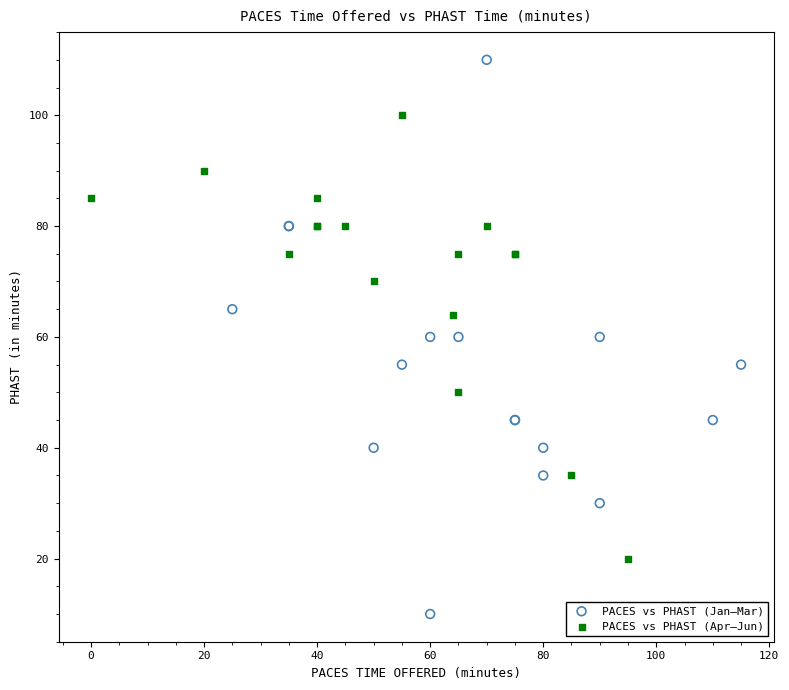

What are all the series names shown in the legend?

PACES vs PHAST (Jan–Mar), PACES vs PHAST (Apr–Jun)